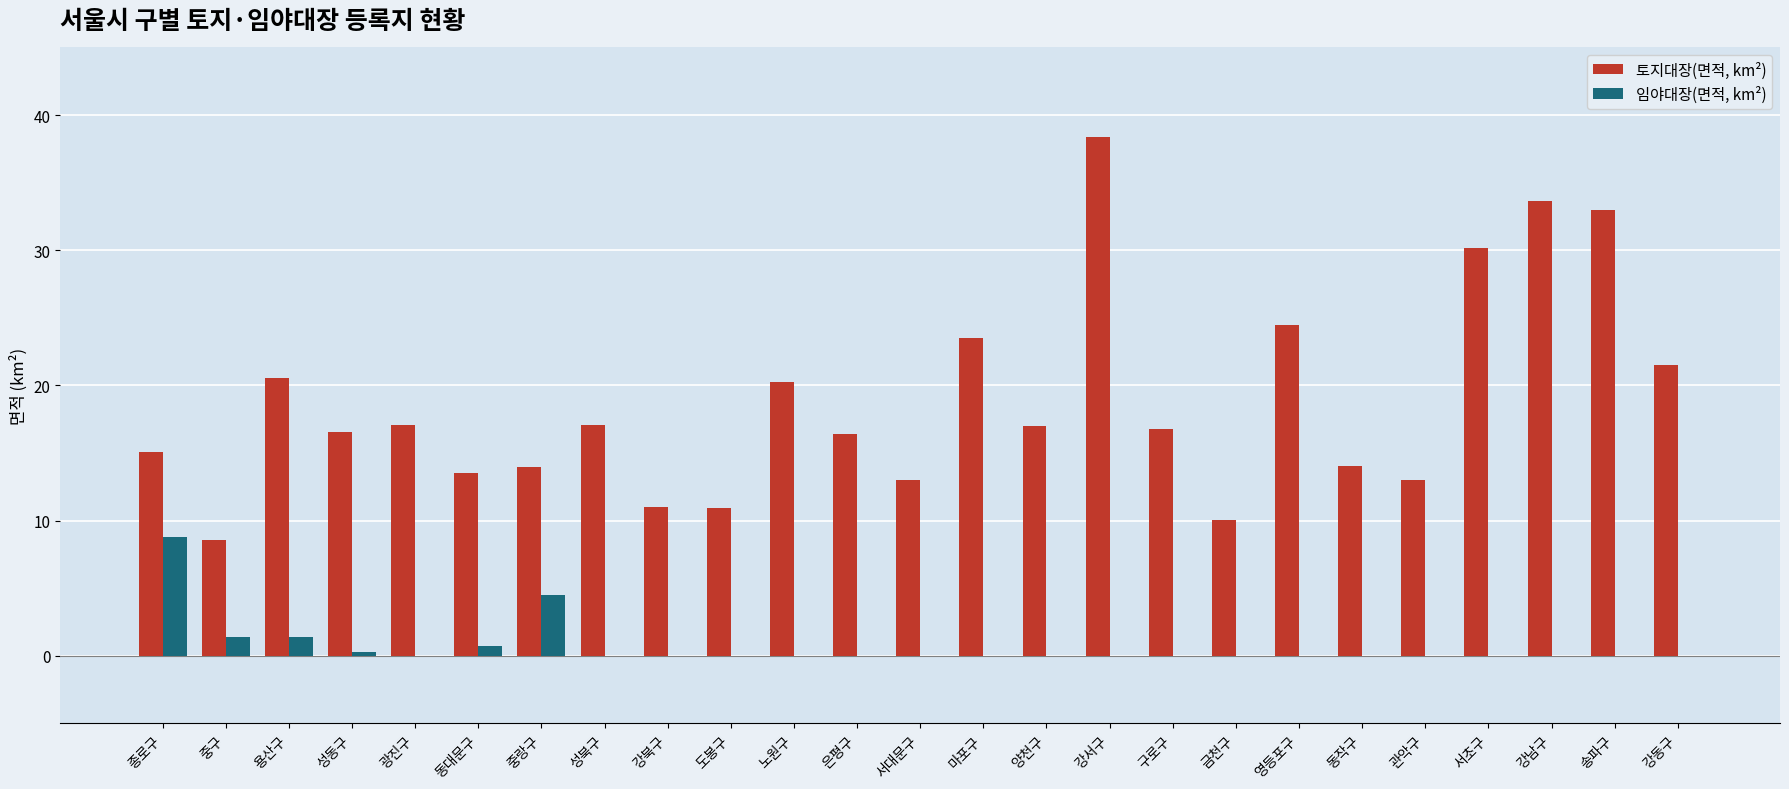

Is it true that 토지대장(면적, km²) equals 16.5 at 성동구?

True